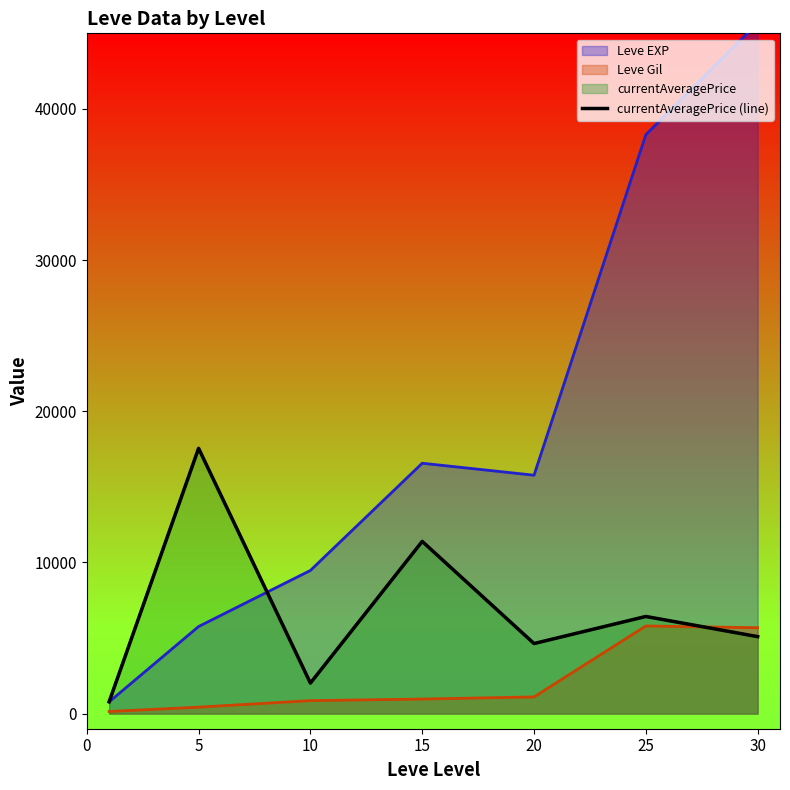

What is the average value?

6841.3